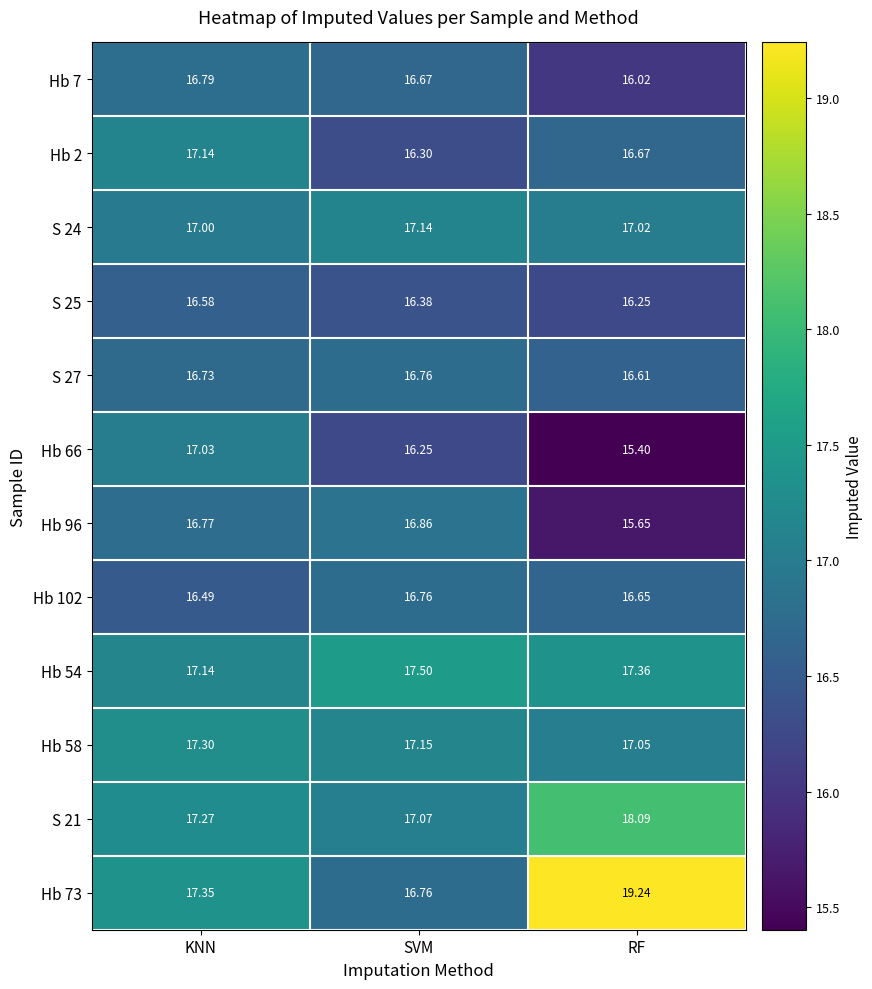

Which category has the lowest value in the Hb 54 series?

KNN